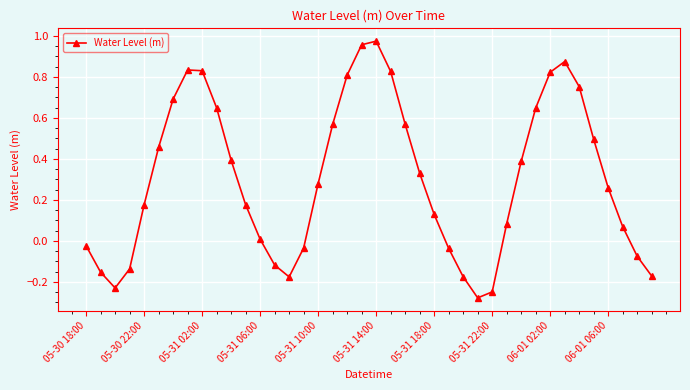

What is the difference between the maximum and minimum values?

1.3